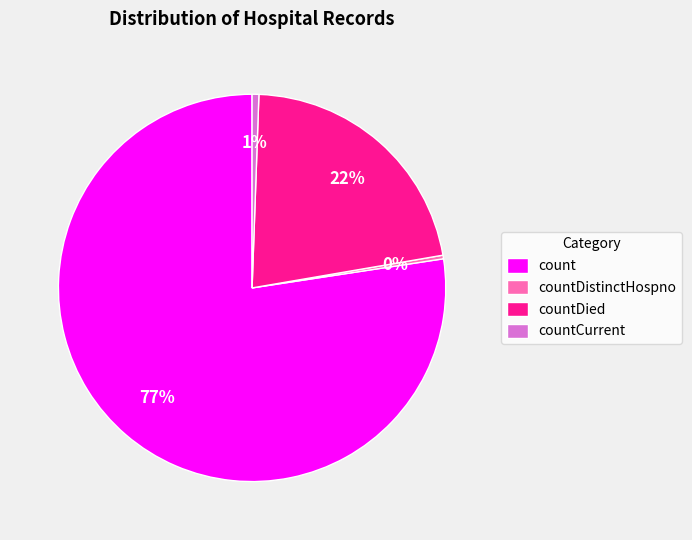

Which category has the biggest portion of the pie?

count